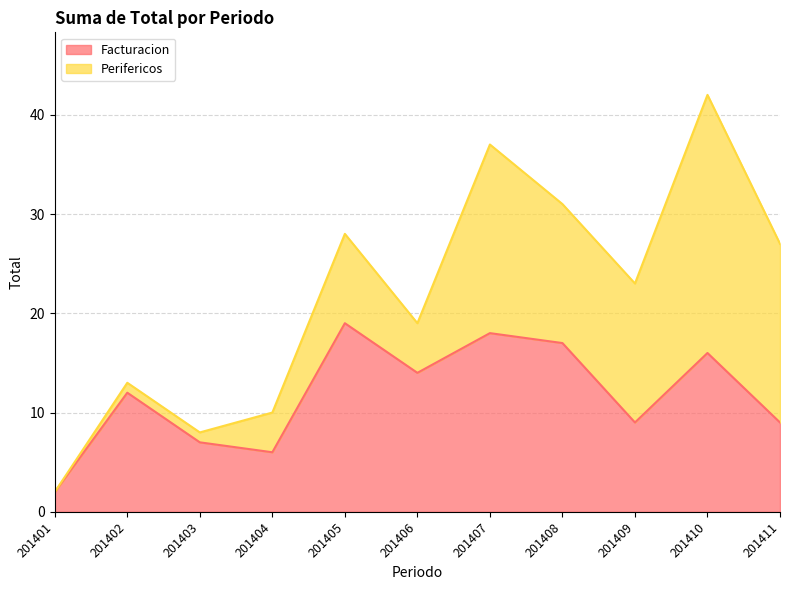

What is the value of the 2nd point from the left?

12